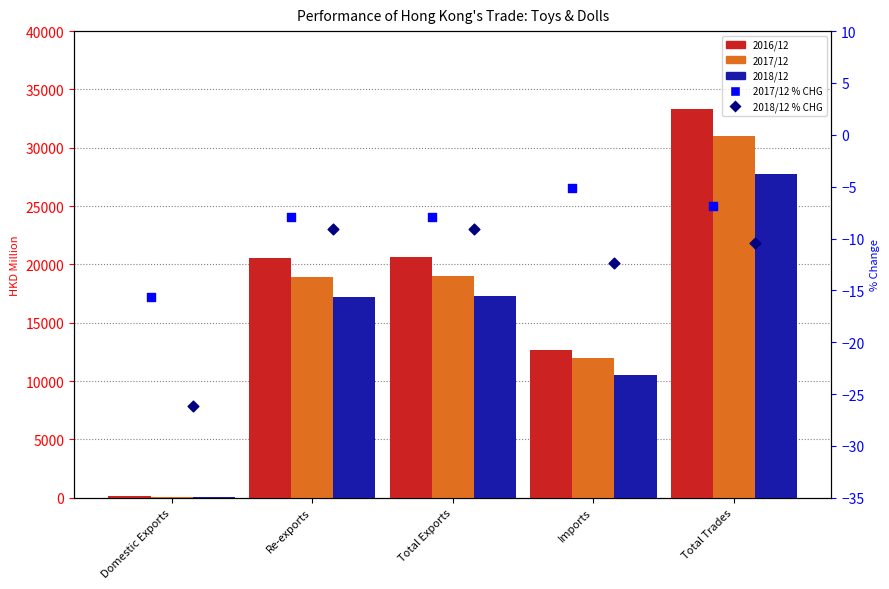

Which series has the widest spread of Y values?

2016/12